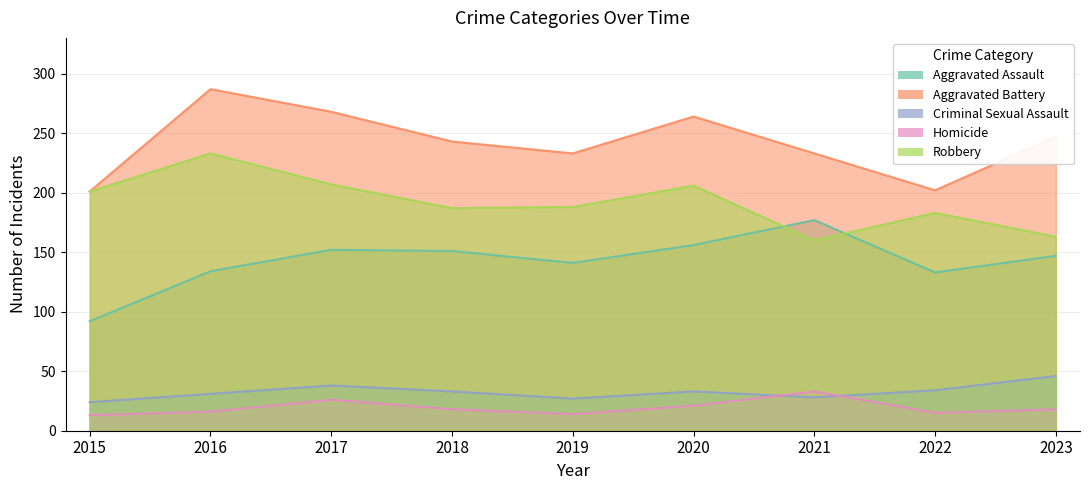

What is the spread (max minus min) of values at 2016?

271